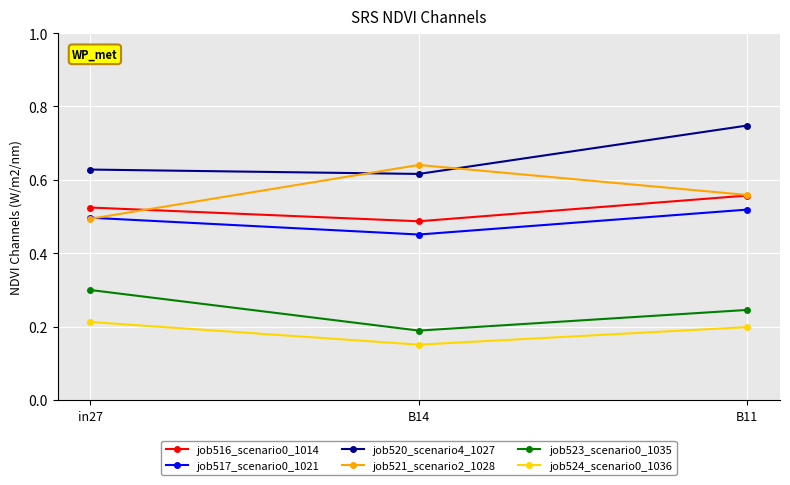

Which series has the largest total across all categories?

job520_scenario4_1027